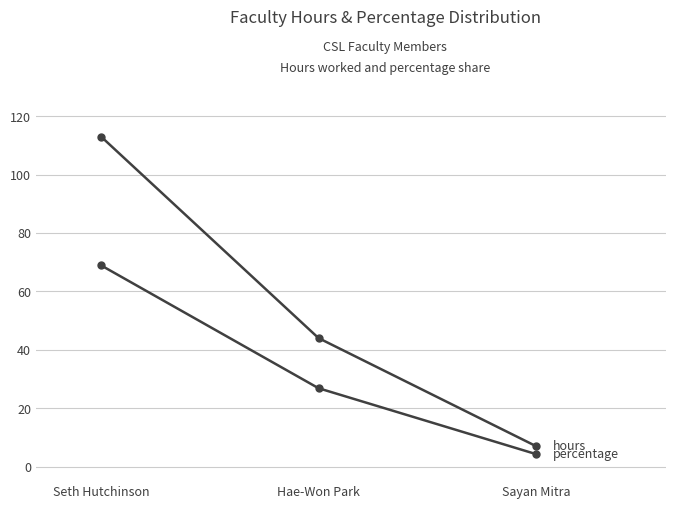

Count the number of categories in the chart.

3